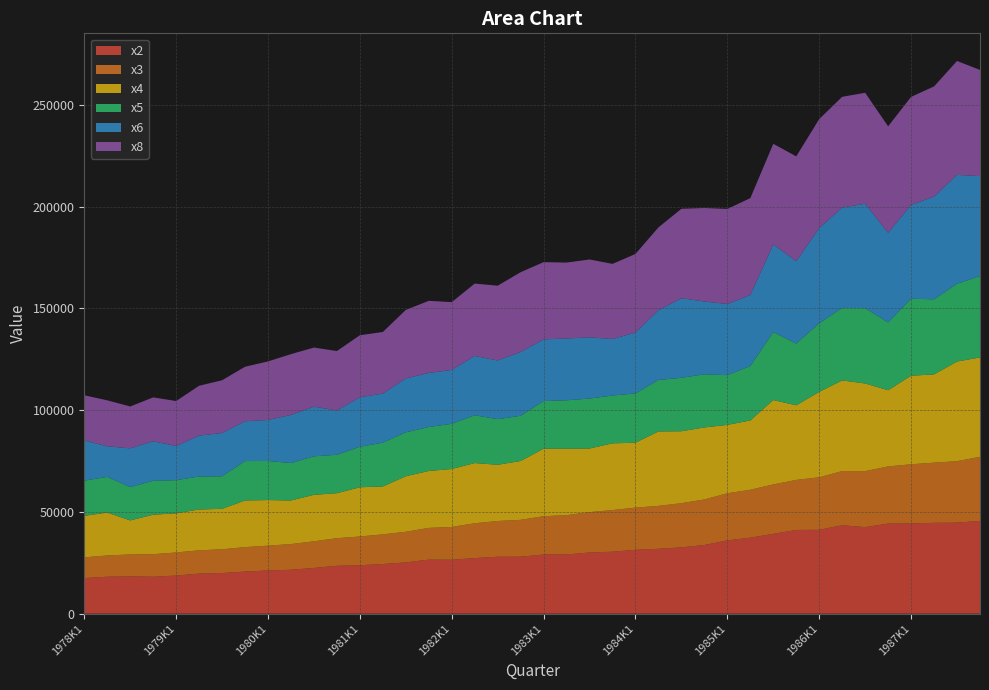

Reading right to left, what are all the values shown in this chart?

x2: 45585	44742	44642	44306	44265	42526	43457	41200	41144	39236	37352	36015	33753	32599	31893	31392	30448	30072	29099	29052	28009	27970	27328	26498	26562	25199	24407	23802	23545	22476	21587	21255	20695	19981	19701	18734	18162	18350	18160	17503
x3: 31477	30180	29549	29094	28073	27507	26608	25789	24580	24270	23539	23132	22368	21677	21068	20719	20454	19827	19297	18836	18106	17561	17095	16120	15586	15050	14563	14124	13547	13088	12611	12168	12013	11652	11436	11344	11060	10747	10456	10167
x4: 48809	48931	43357	43506	37420	43062	44522	41973	36636	41449	34033	33610	35372	35350	36567	31887	32776	31242	32689	33154	28896	27628	29576	28462	27966	27264	23520	24181	22095	22836	21405	22395	22917	19878	20058	19230	19403	16718	21055	20403
x5: 39957	38204	36894	37802	33304	37006	35627	33691	30316	33371	26739	24415	26114	26247	25283	24204	23484	24539	23749	23405	22215	22395	23471	22202	21578	21579	21528	19895	18868	18899	18411	19210	19339	15980	16195	16259	16682	16359	17533	17283
x6: 49135	53497	50438	46138	44025	51286	49324	46780	40465	43056	34875	34945	35768	39041	34254	29919	27762	30070	30356	30305	31308	28838	29131	26477	26564	26488	24143	24281	21736	24402	23620	20134	19561	21247	20091	16806	19391	19045	15027	19720
x8: 52146	55961	54142	53039	52330	54504	54380	53563	51515	49431	47604	46706	45919	43984	40719	38603	36914	38257	37290	37947	39226	36741	35569	33290	35427	33655	30224	30506	29232	29040	29872	28771	26789	25934	24493	22089	21569	20573	22588	22216